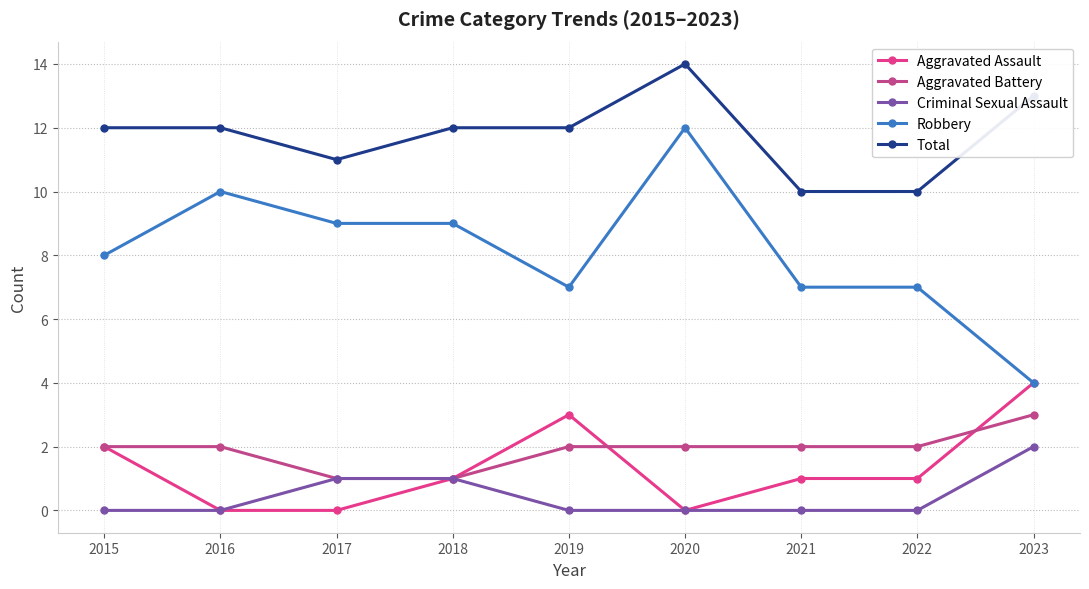

Reading right to left, extract all data points from this chart.

Aggravated Assault: 4	1	1	0	3	1	0	0	2
Aggravated Battery: 3	2	2	2	2	1	1	2	2
Criminal Sexual Assault: 2	0	0	0	0	1	1	0	0
Robbery: 4	7	7	12	7	9	9	10	8
Total: 13	10	10	14	12	12	11	12	12